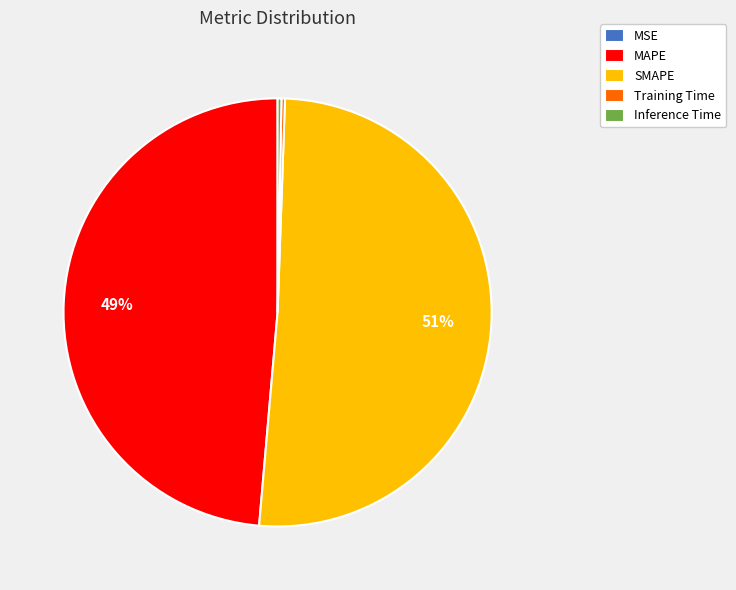

Which slice is the largest?

SMAPE